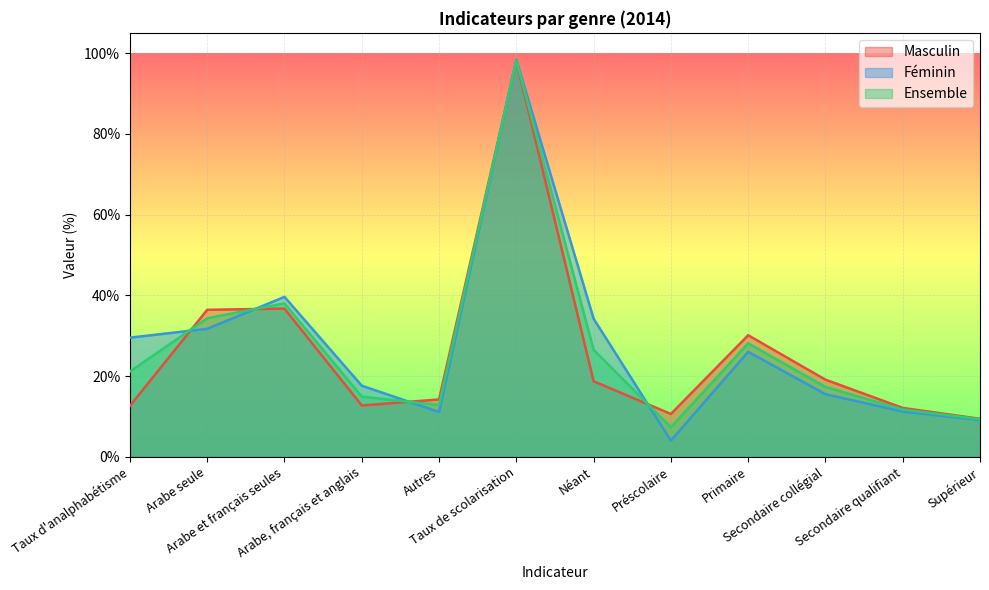

Which series ends up on top after the final intersection of Ensemble and Masculin?

Masculin